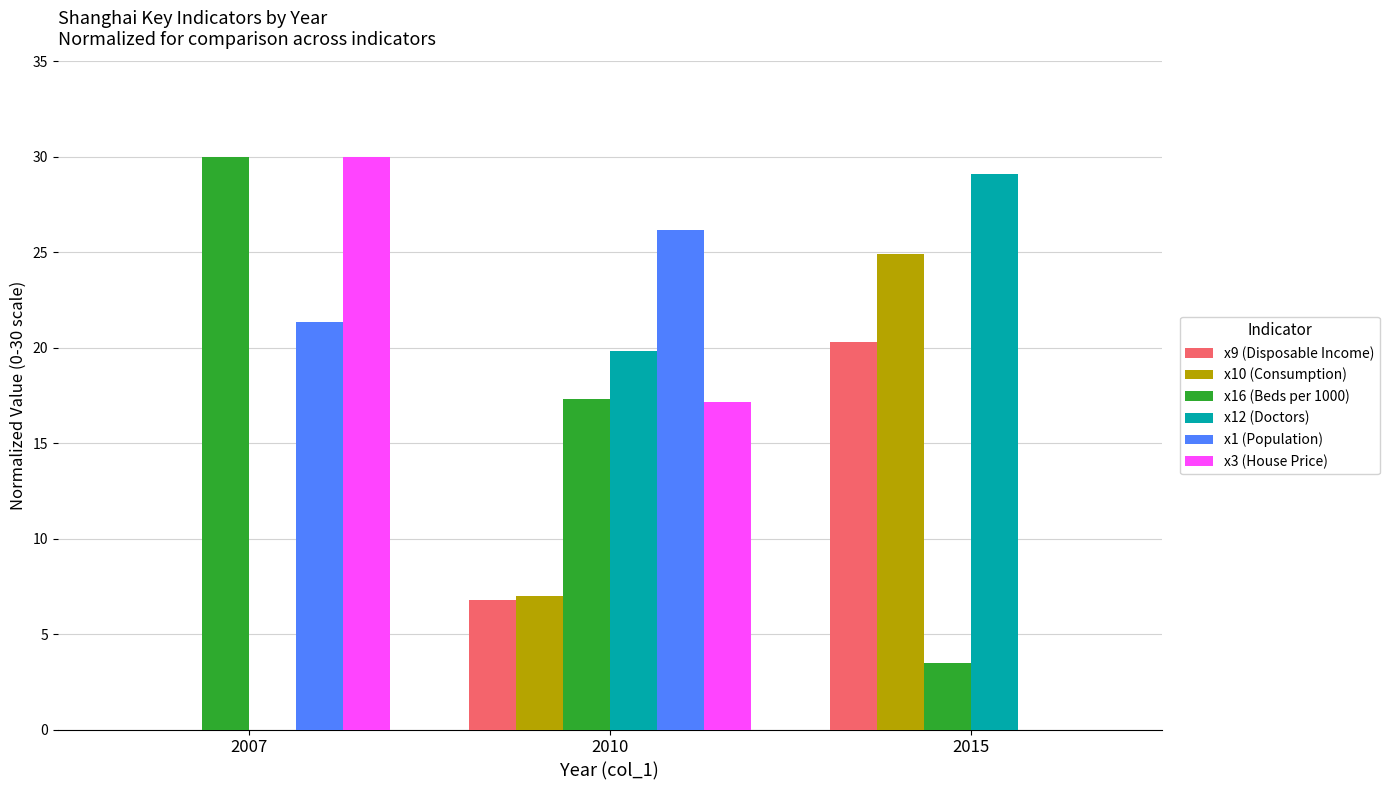

At which category does the chart reach its peak across all series?

2007